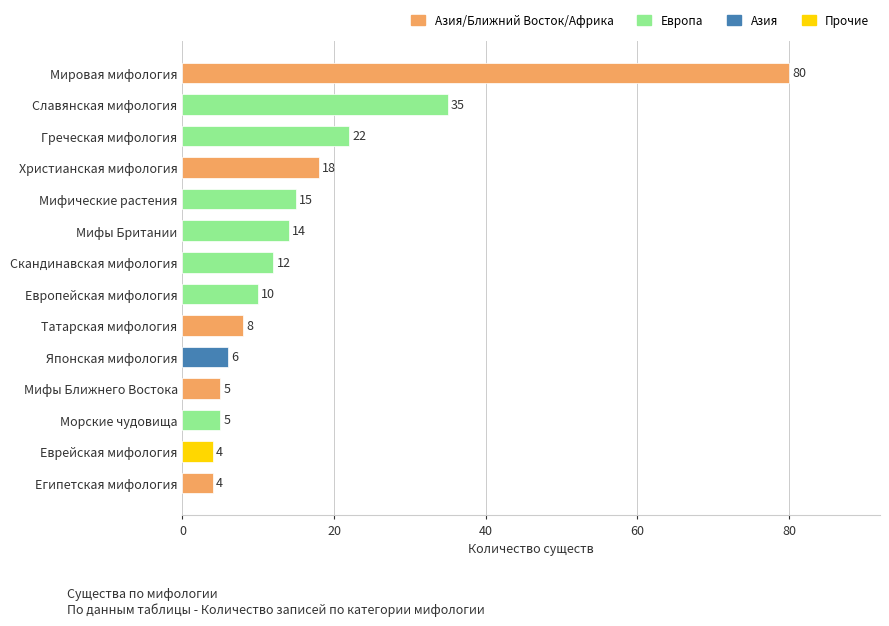

The chart shows a value of 5 at Европейская мифология. True or false?

False